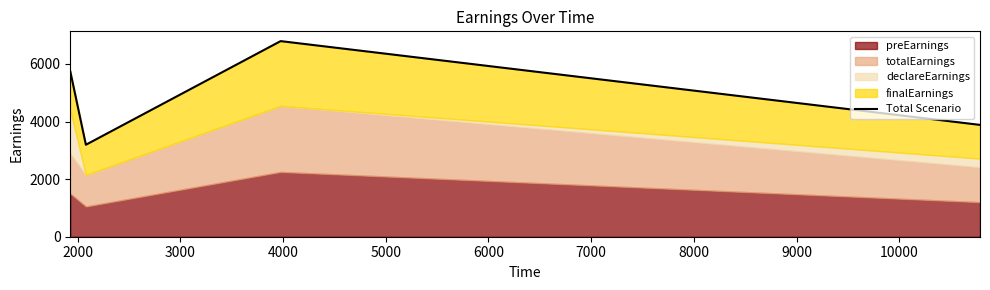

Read the value at 3000.

6795